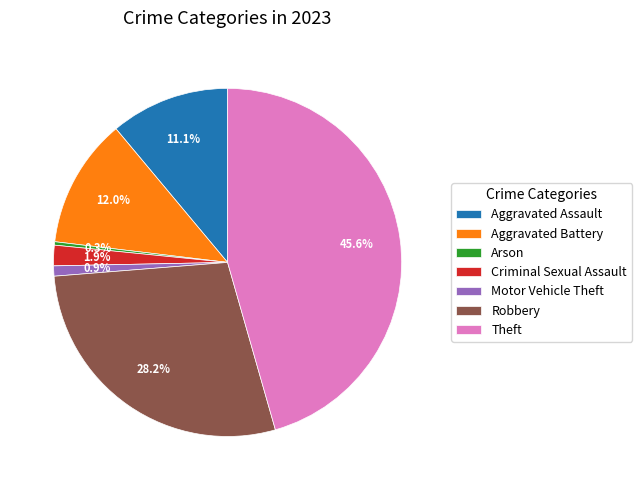

To the nearest percent, what portion does Aggravated Assault represent?

11%